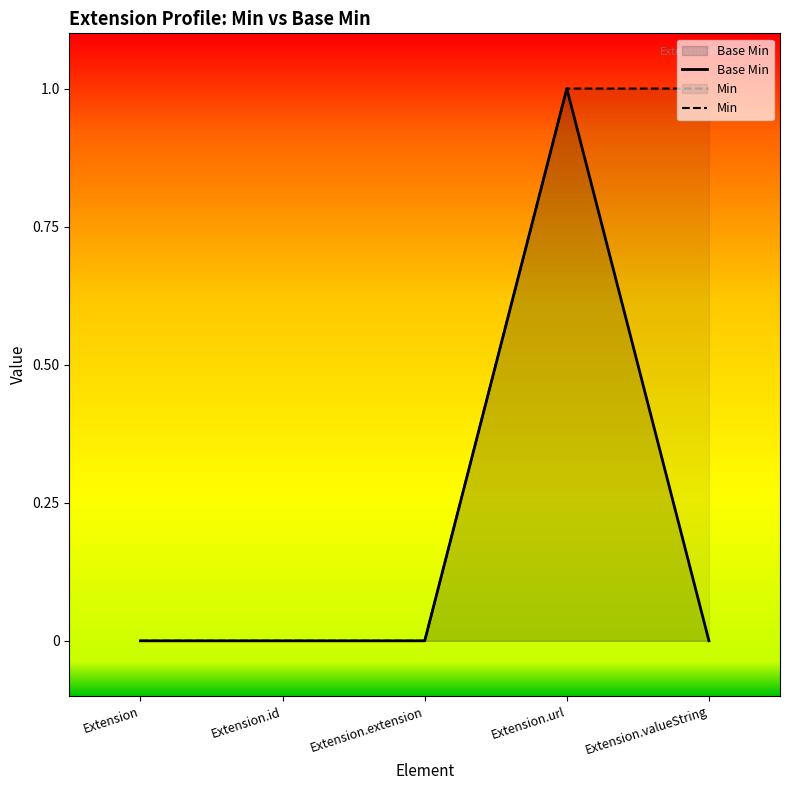

What is the maximum value shown in the chart?

1